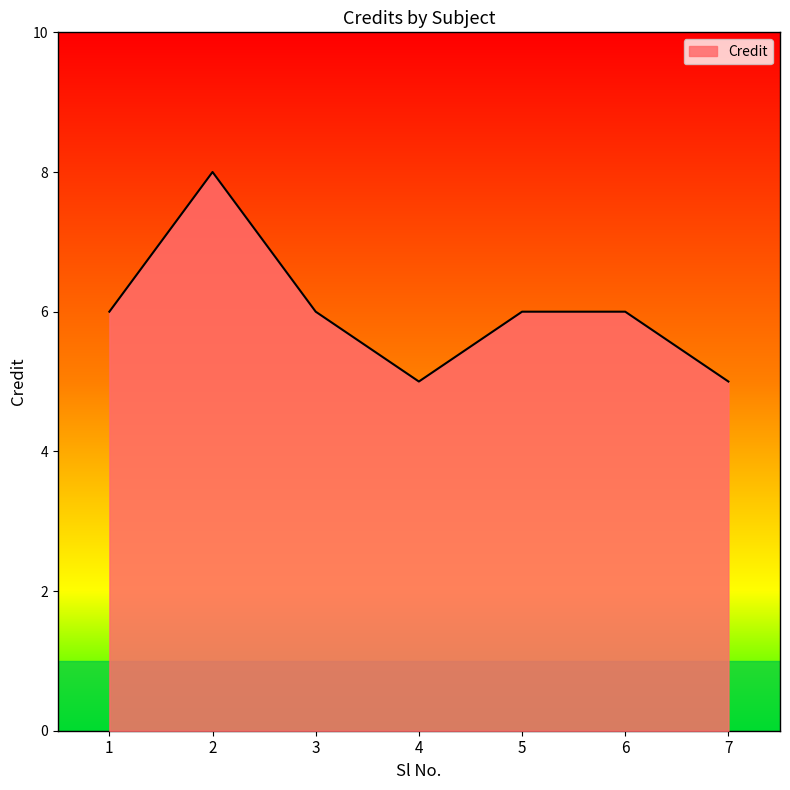

What is the sum of the values at 6 and 7?

11